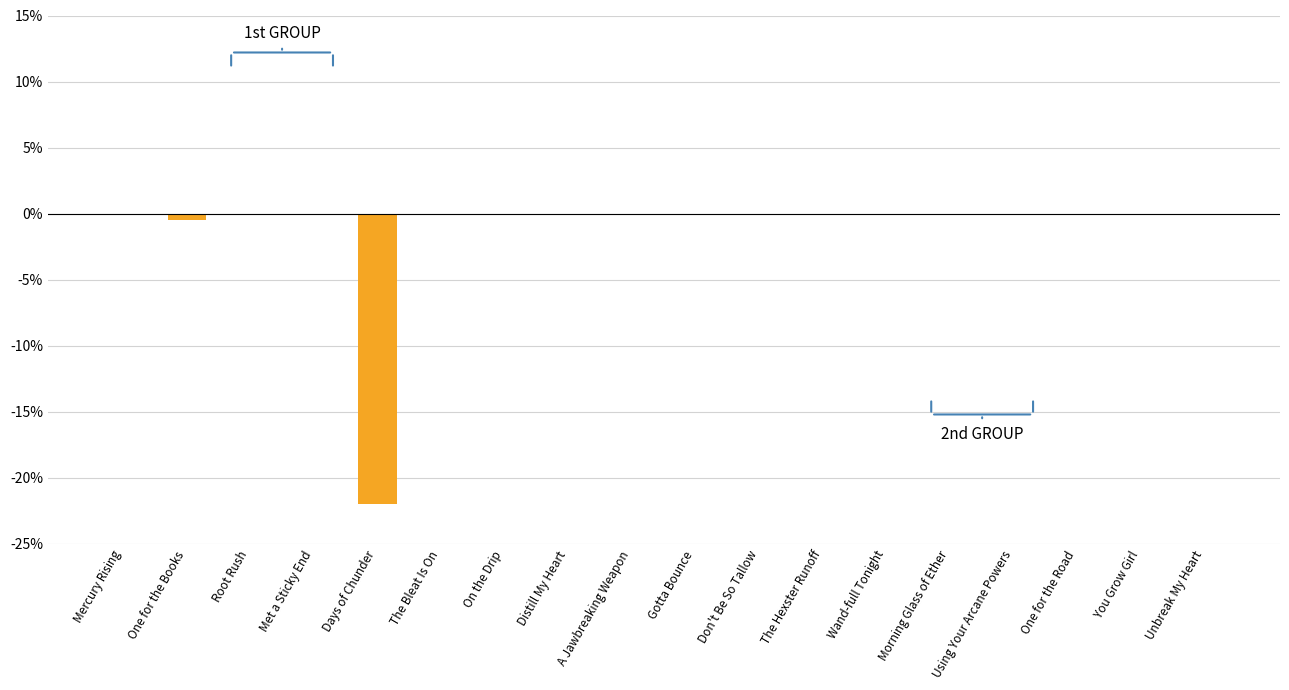

The chart shows a value of -34.1 at Days of Chunder. True or false?

False